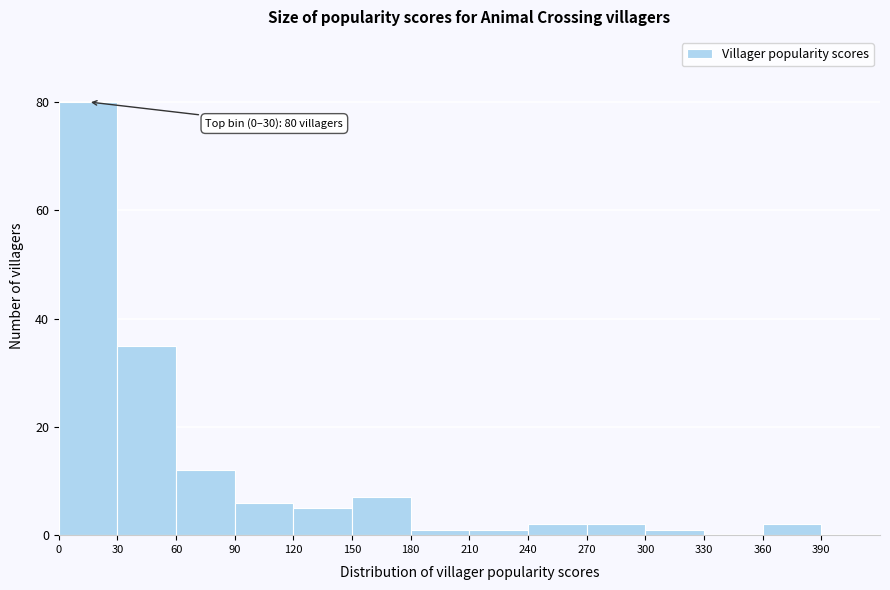

Over which range of the x-axis is the bar tallest?

0 to 30